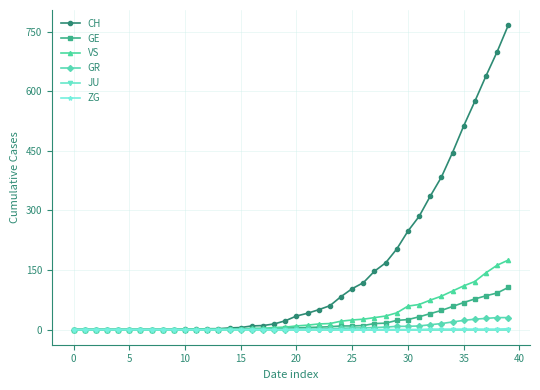

Which series has the widest spread of values?

CH